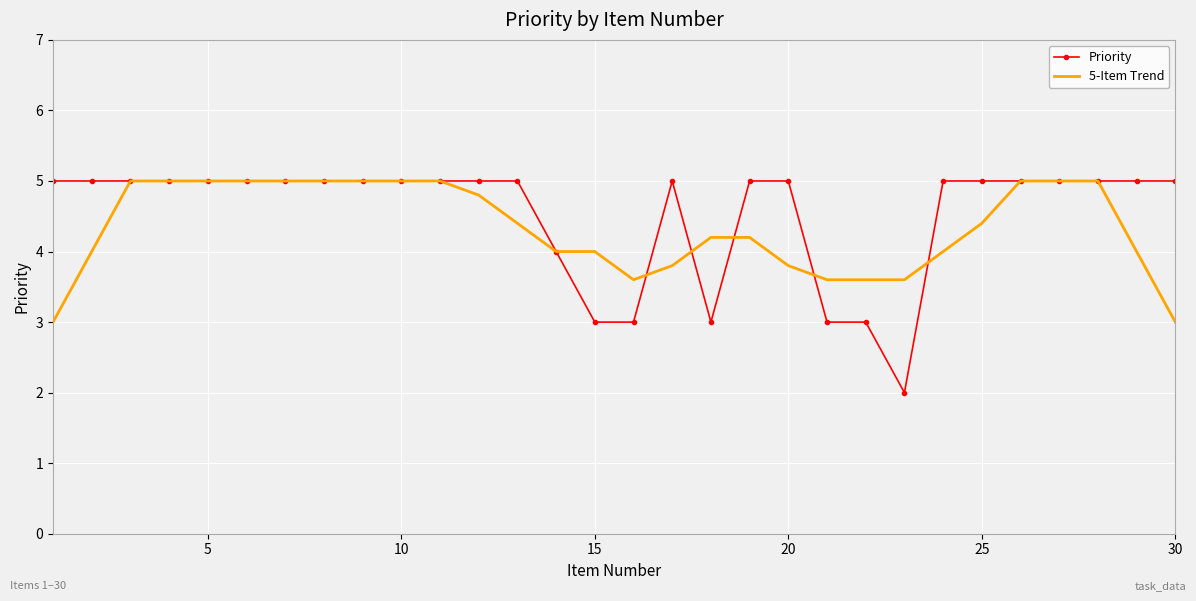

After their last crossing, which series has the higher values: Priority or 5-Item Trend?

Priority